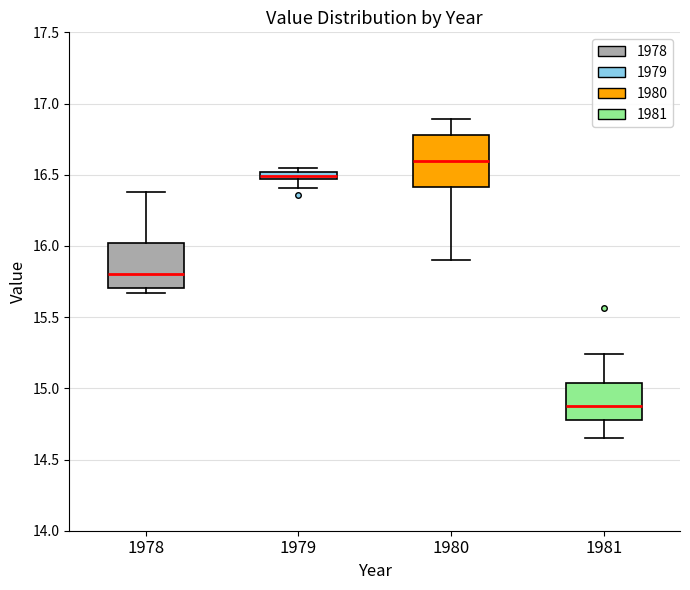

Which box has the lowest median line?

1981